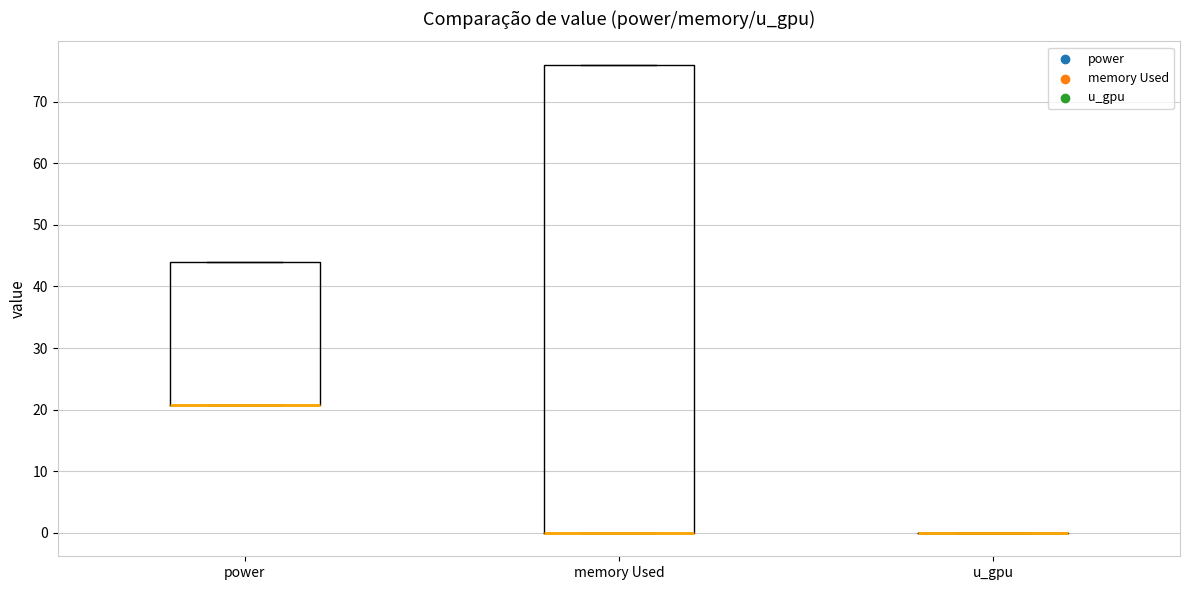

Where is the upper edge of the box for power on the y-axis? The values are not printed on the chart, so give them approximately, as read against the axis.

44